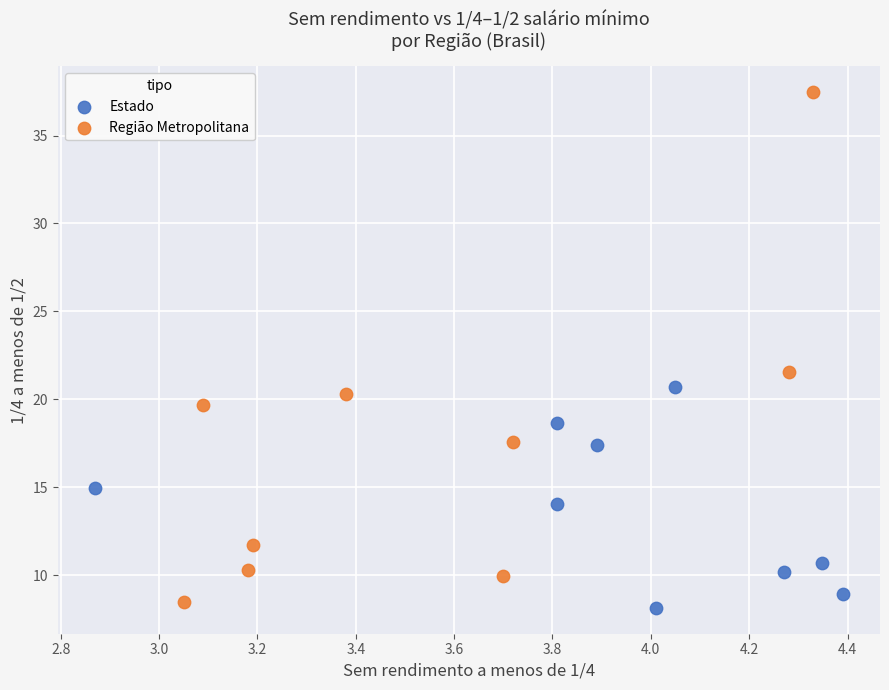

What are all the series names shown in the legend?

Estado, Região Metropolitana